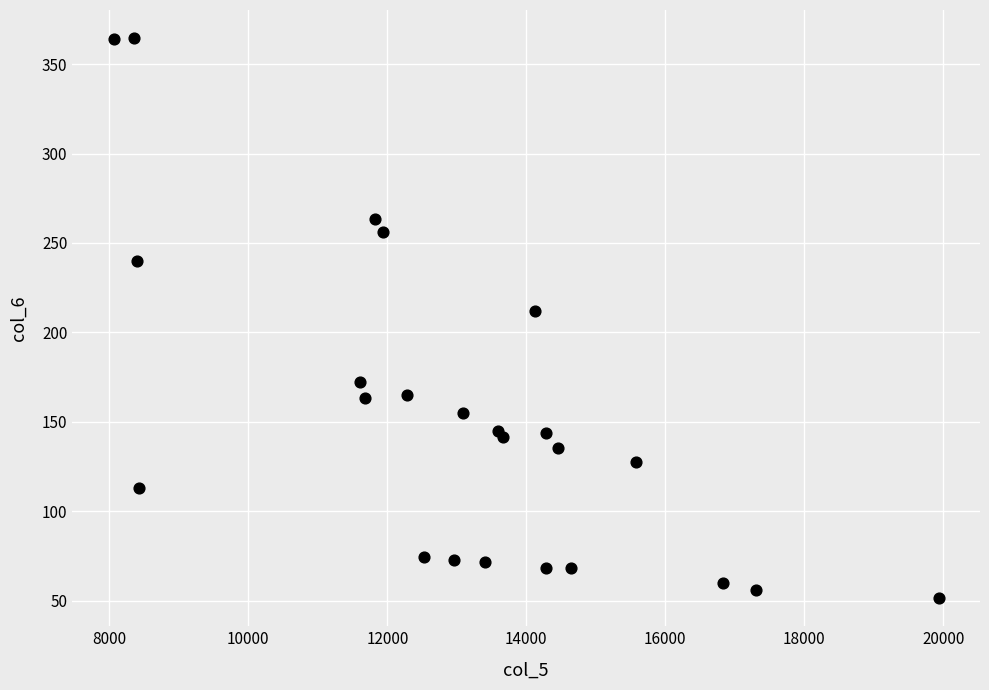

What is the range of Y values (max minus min)?

313.3